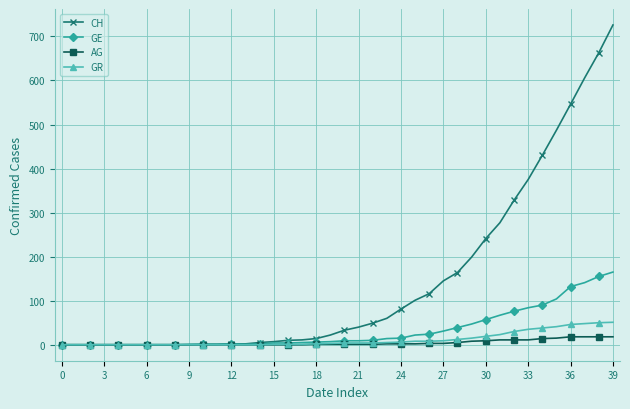

Which series has the widest spread of values?

CH